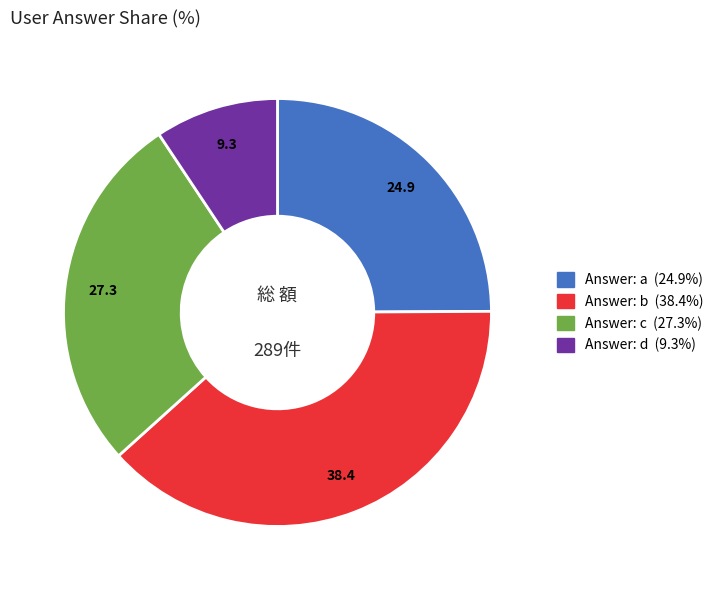

Does any single category account for the majority?

No